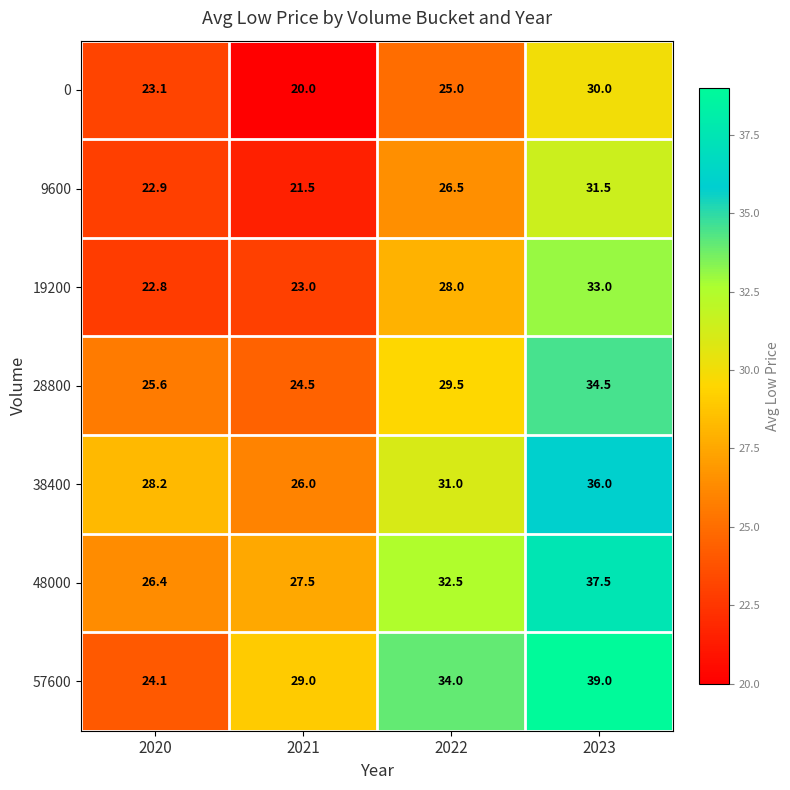

What is the smallest value displayed?

20.0